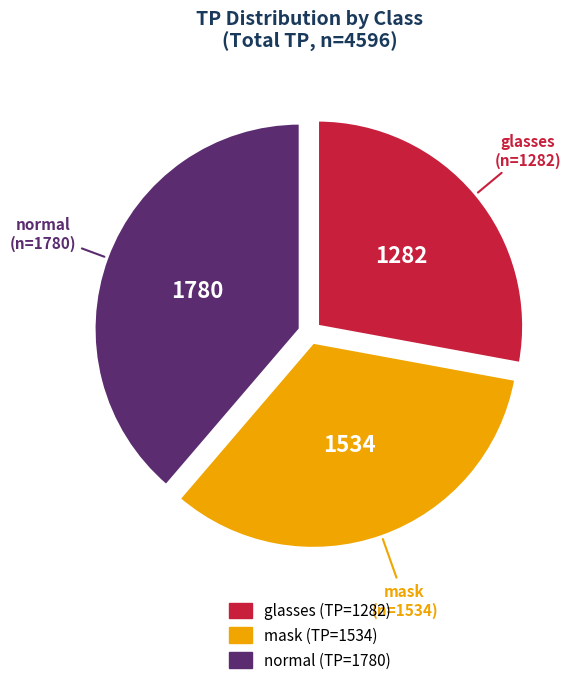

Count the number of slices in the pie.

3